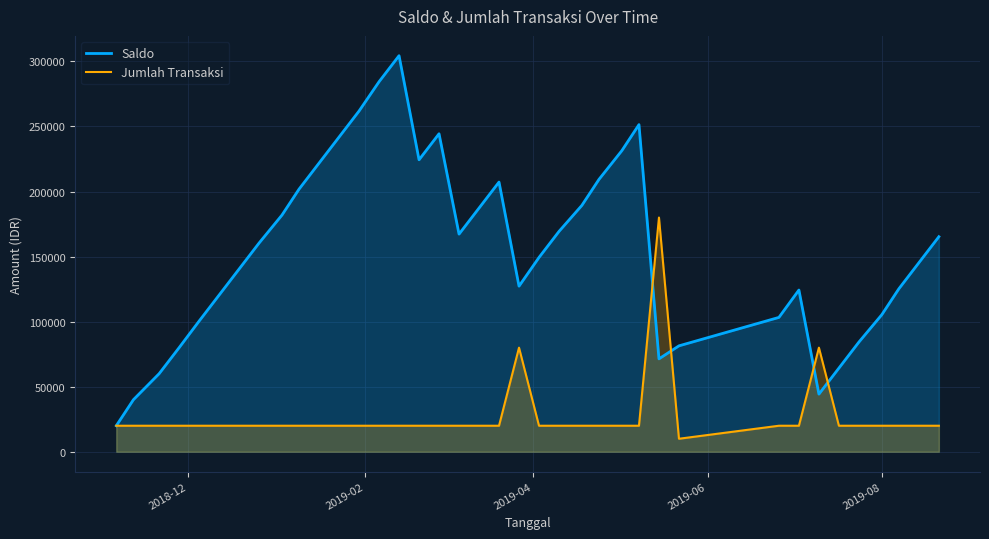

Which series has the widest spread of values?

Saldo